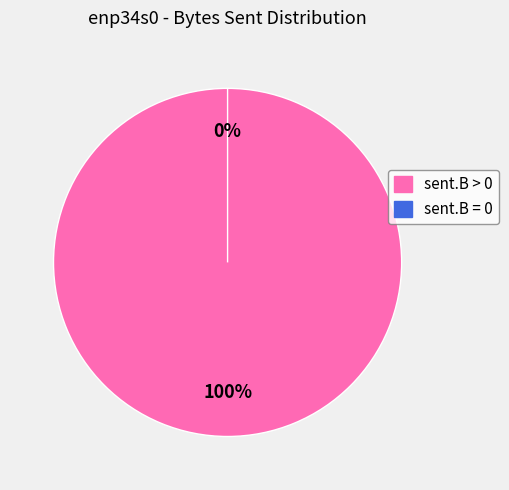

Combined, do sent.B > 0 and sent.B = 0 account for over 50%?

Yes